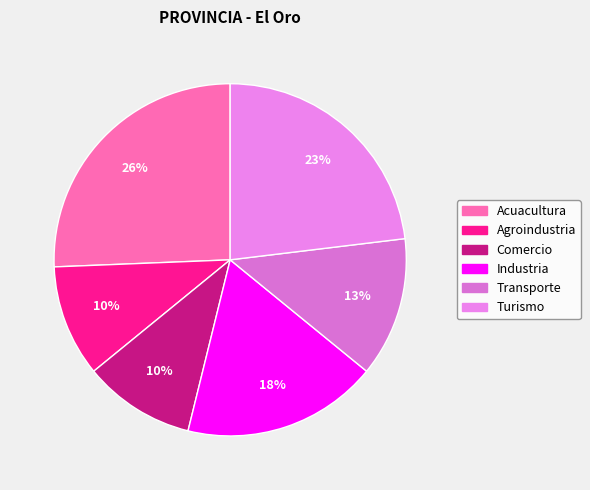

Which slice is the largest?

Acuacultura